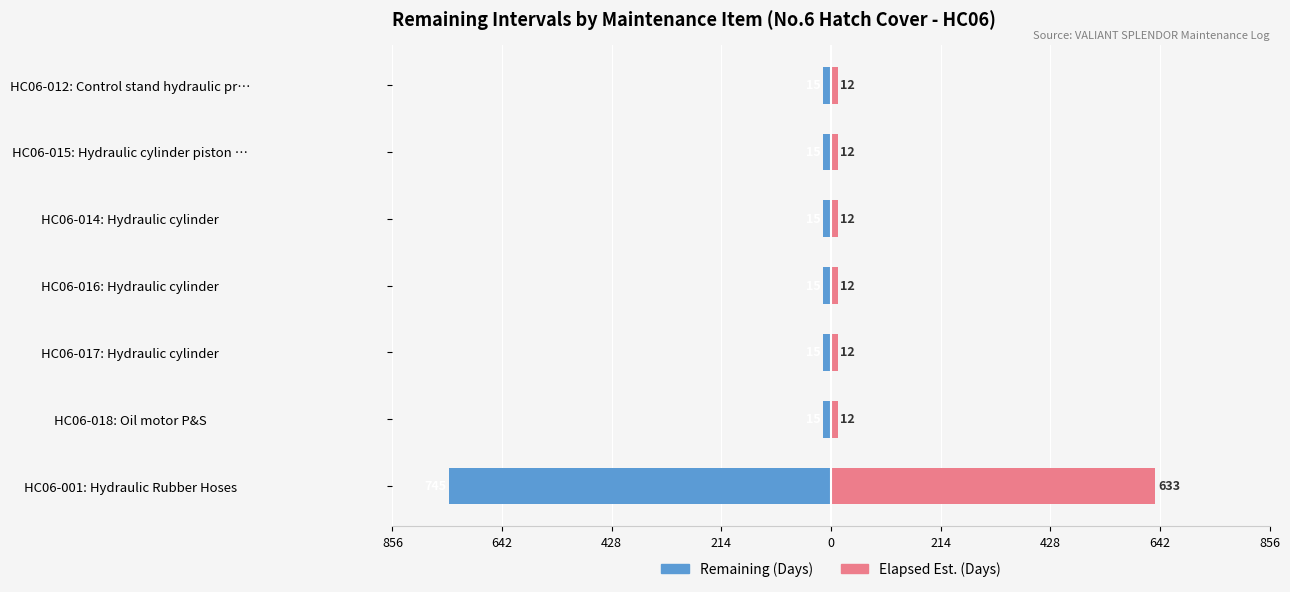

Count the number of categories in the chart.

7